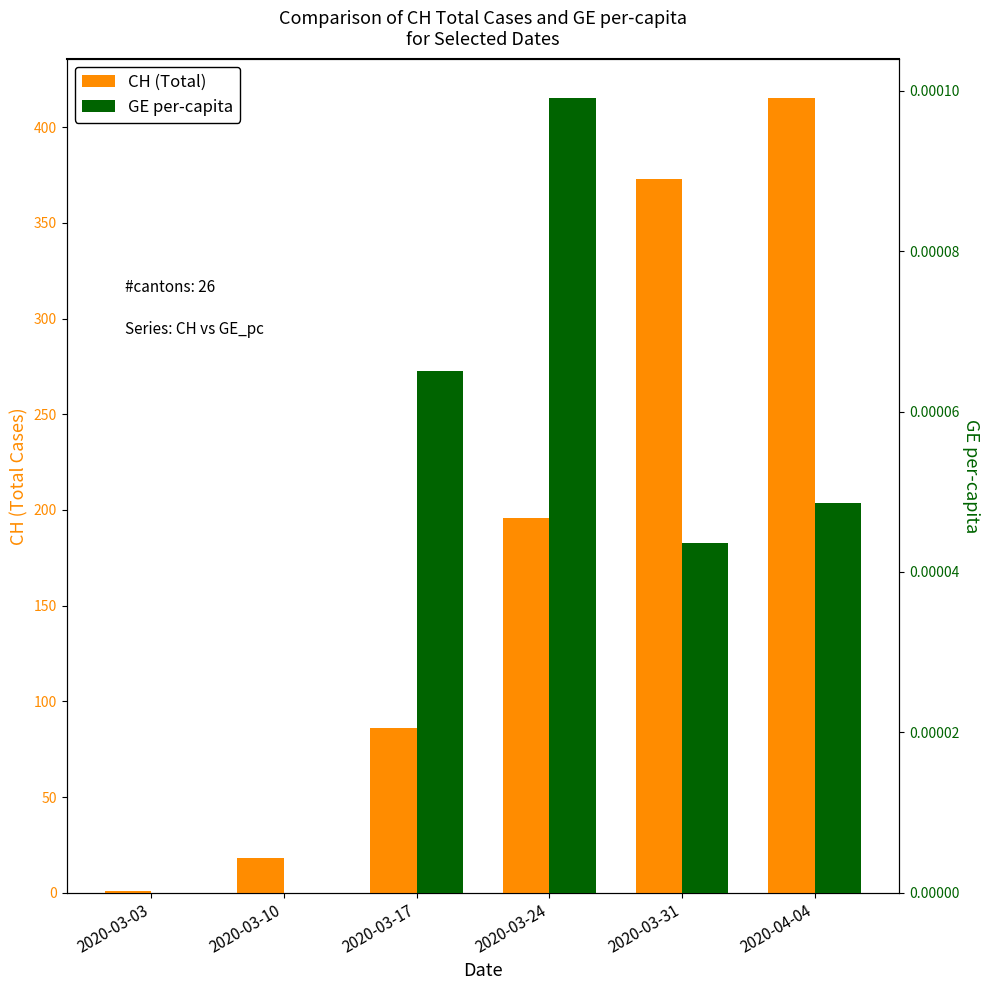

List the series in order of their overall mean, highest first.

CH (Total), GE per-capita